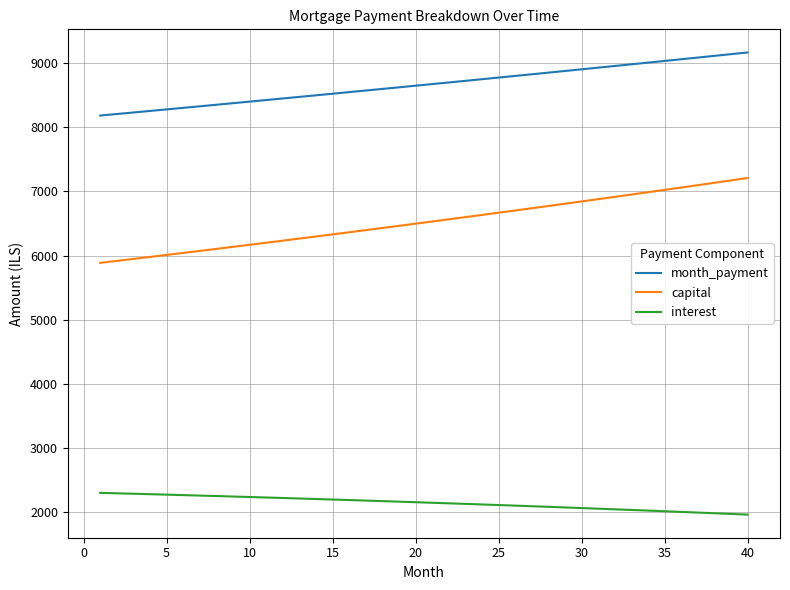

Which series has the largest total across all categories?

month_payment